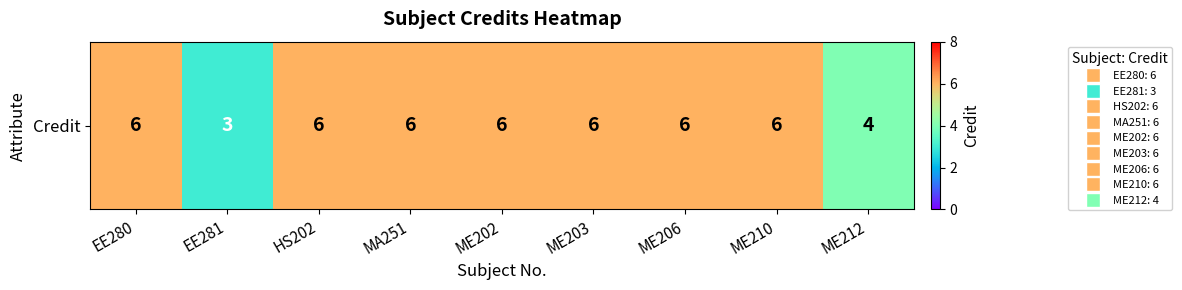

Reading right to left, transcribe all the data shown in this chart.

ME212=4	ME210=6	ME206=6	ME203=6	ME202=6	MA251=6	HS202=6	EE281=3	EE280=6